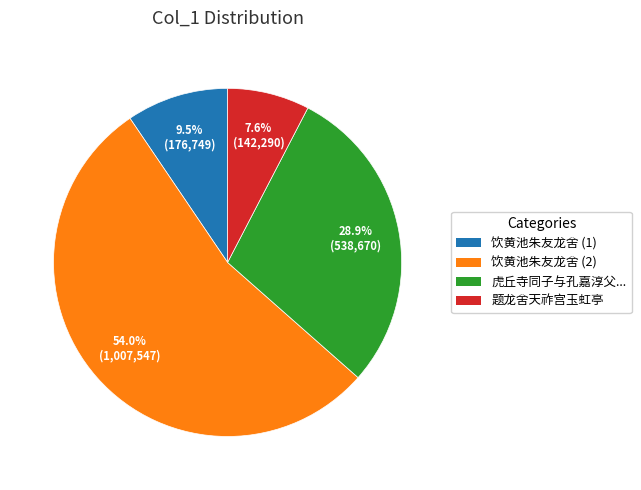

Is there a majority slice in this chart?

Yes